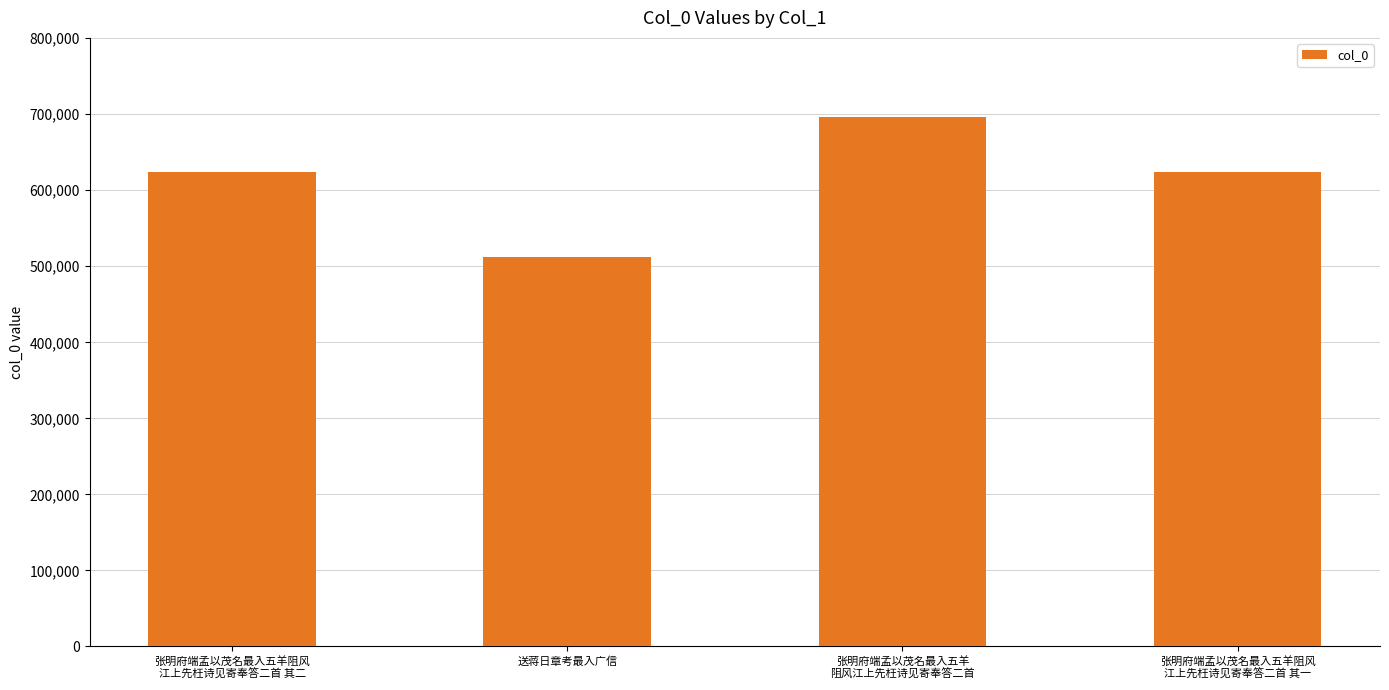

Are the bars horizontal?

No